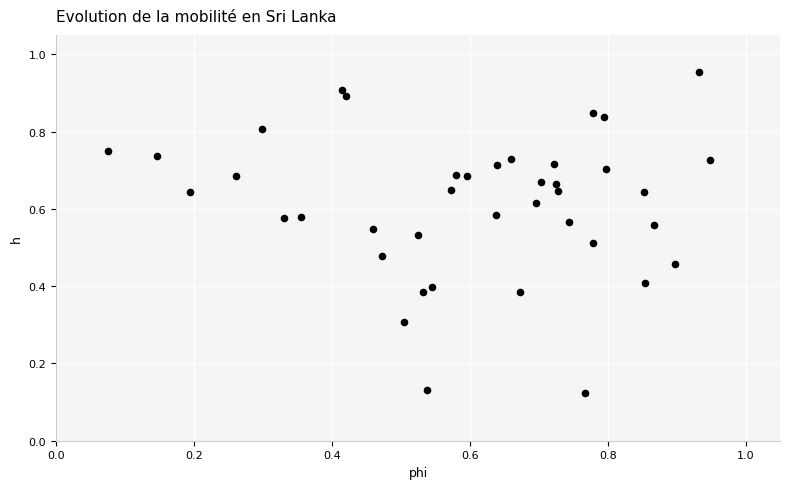

What is the range of X values (max minus min)?

0.9